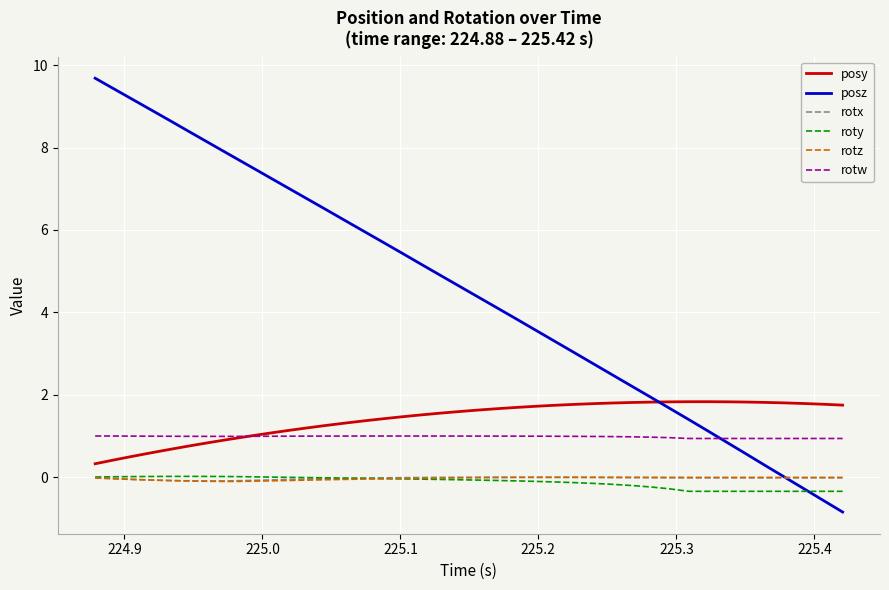

How many intersections are there between posz and posy?

1